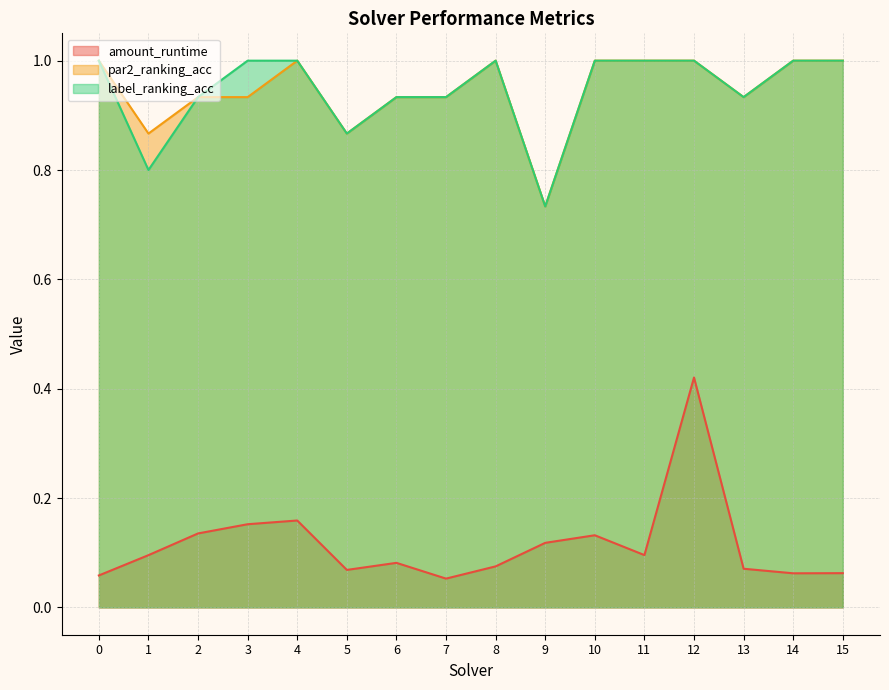

How many data points in label_ranking_acc are less than 1?

7